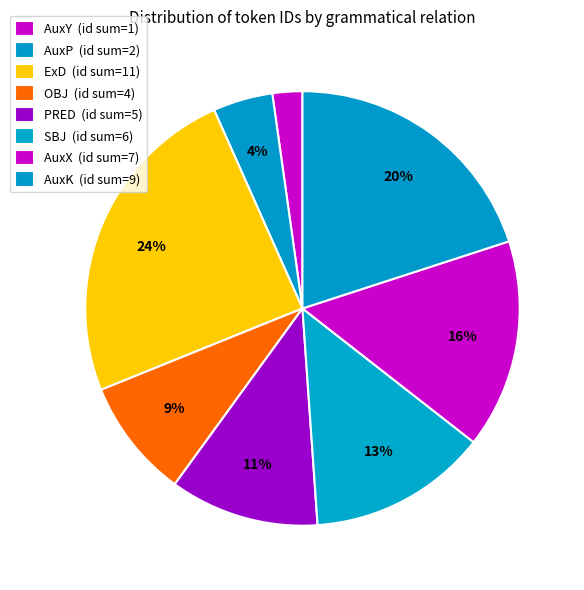

Count the number of slices in the pie.

8